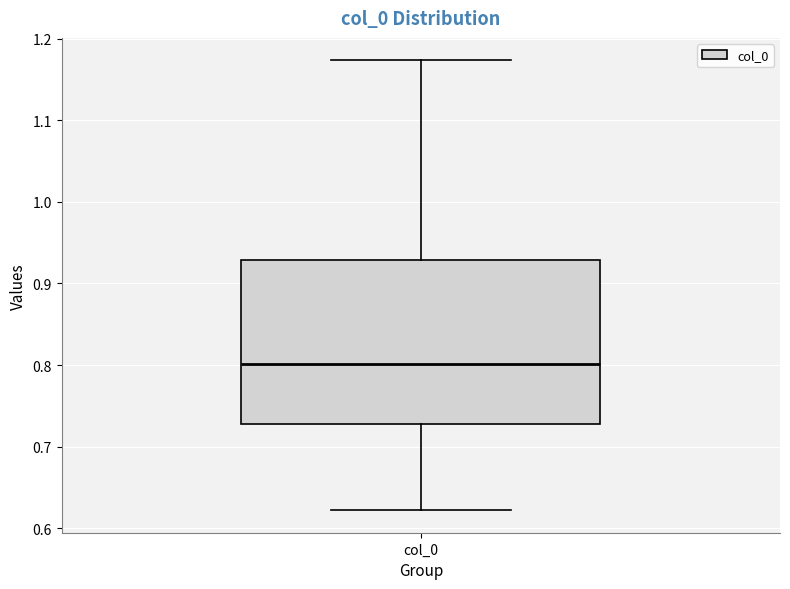

Read this box plot against the y-axis: the position of the median line, the range covered by the box, and the ends of both whiskers. The values are not printed on the chart, so give them approximately, as read against the axis.

median 0.80, box 0.73 to 0.93, whiskers 0.62 to 1.17